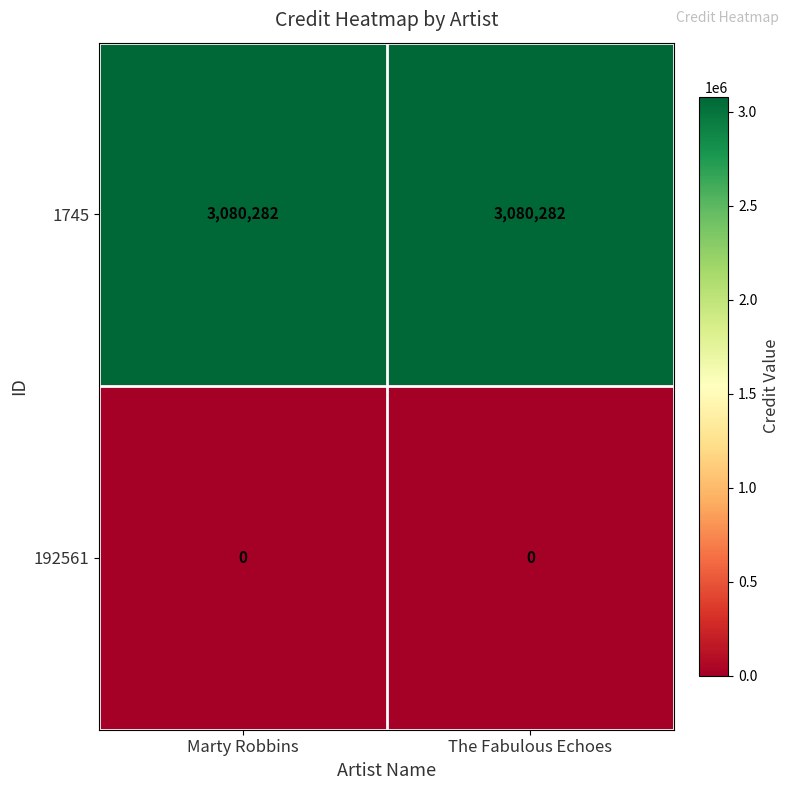

List the series in order of their peak value, highest first.

1745, 192561